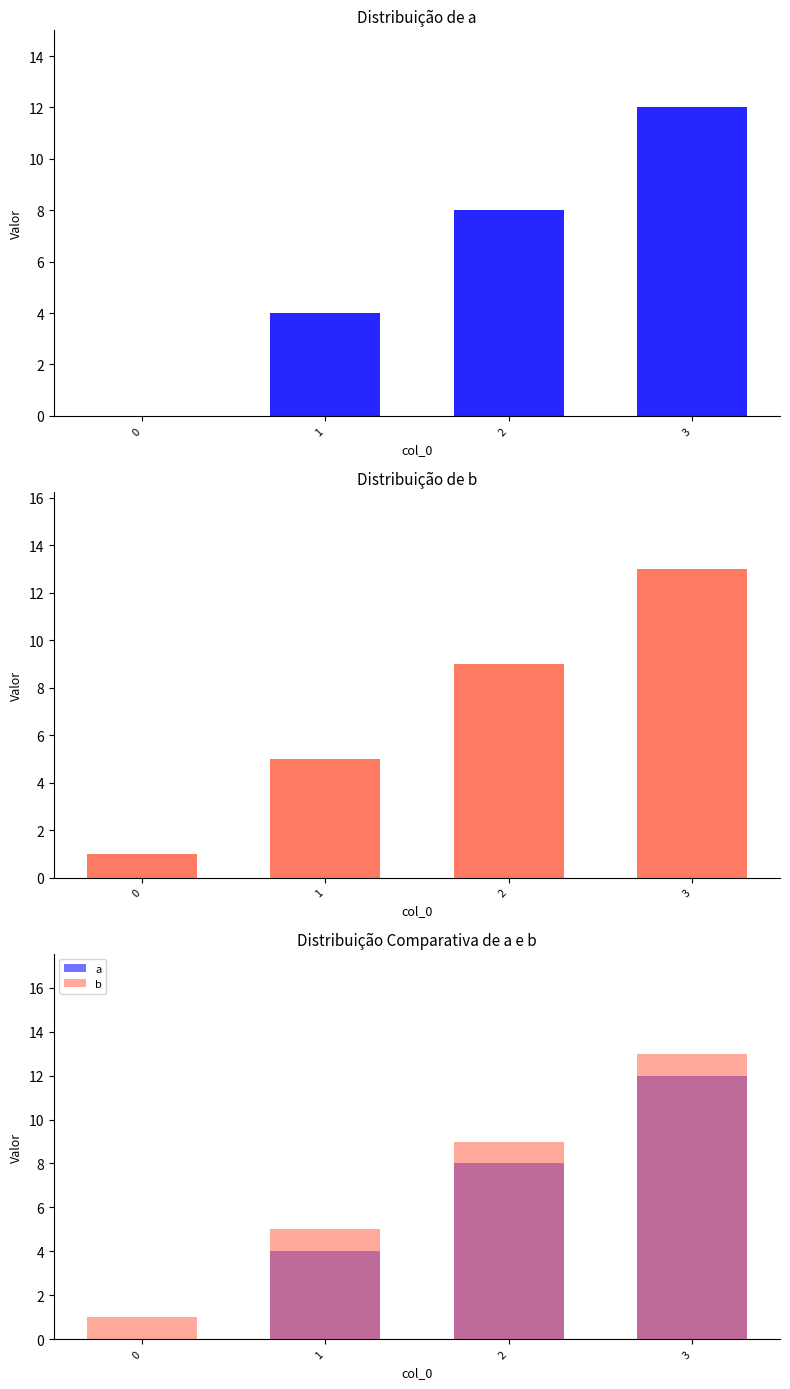

Is it true that b equals 3 at 2?

False